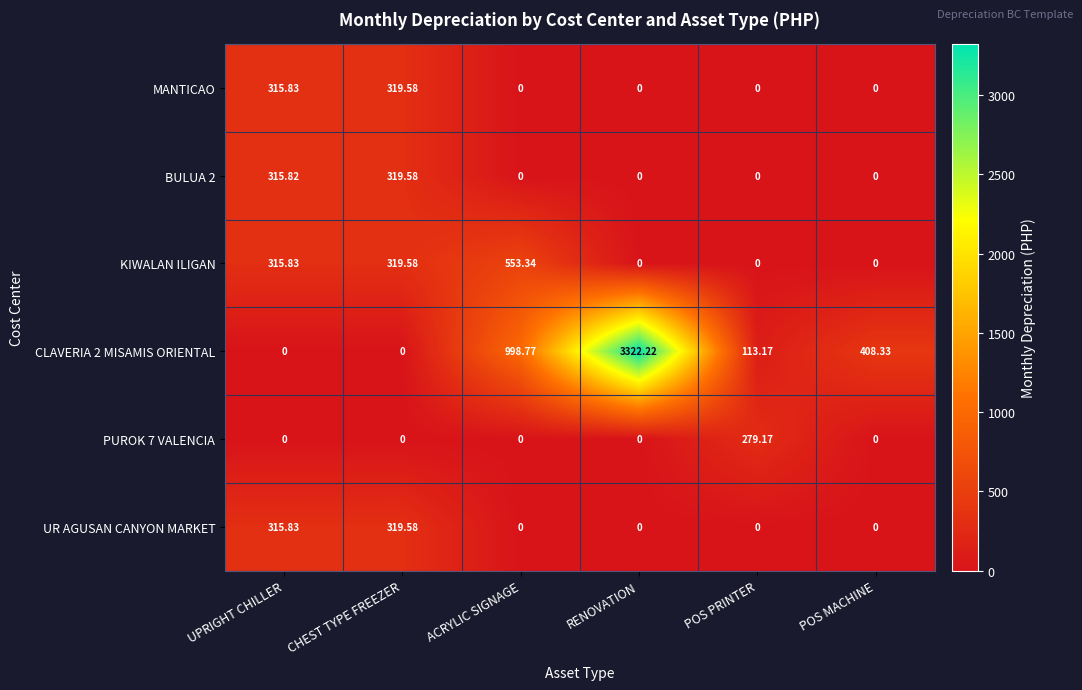

Which label corresponds to the largest value in the chart?

RENOVATION